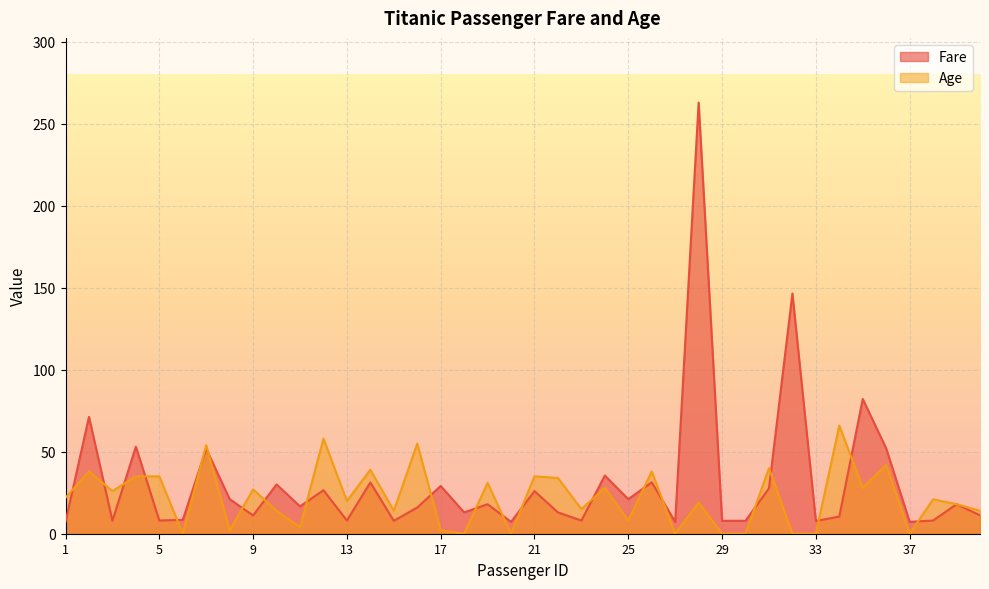

Read the Fare value at 21.

26.0